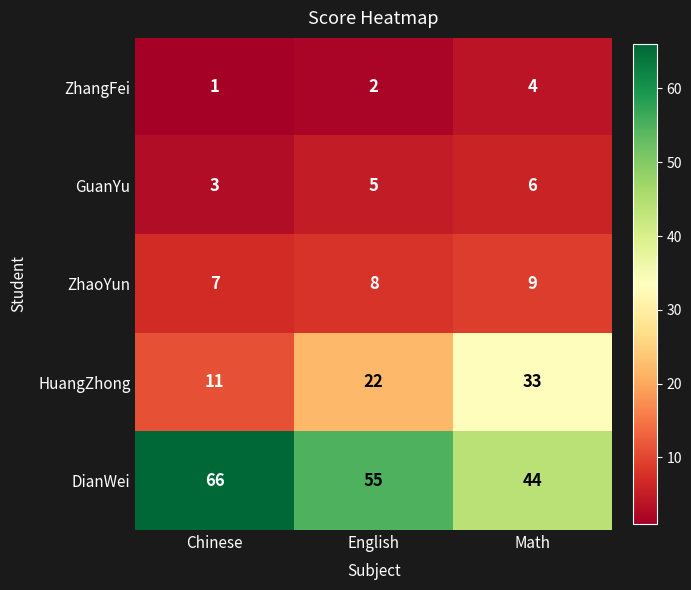

The value of ZhaoYun at Math is 9. True or false?

True